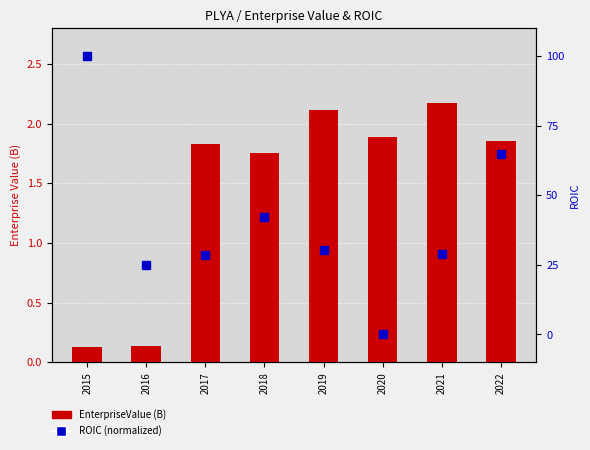

What is the value of the EnterpriseValue (B) bar at the 4th from the left?

1.8